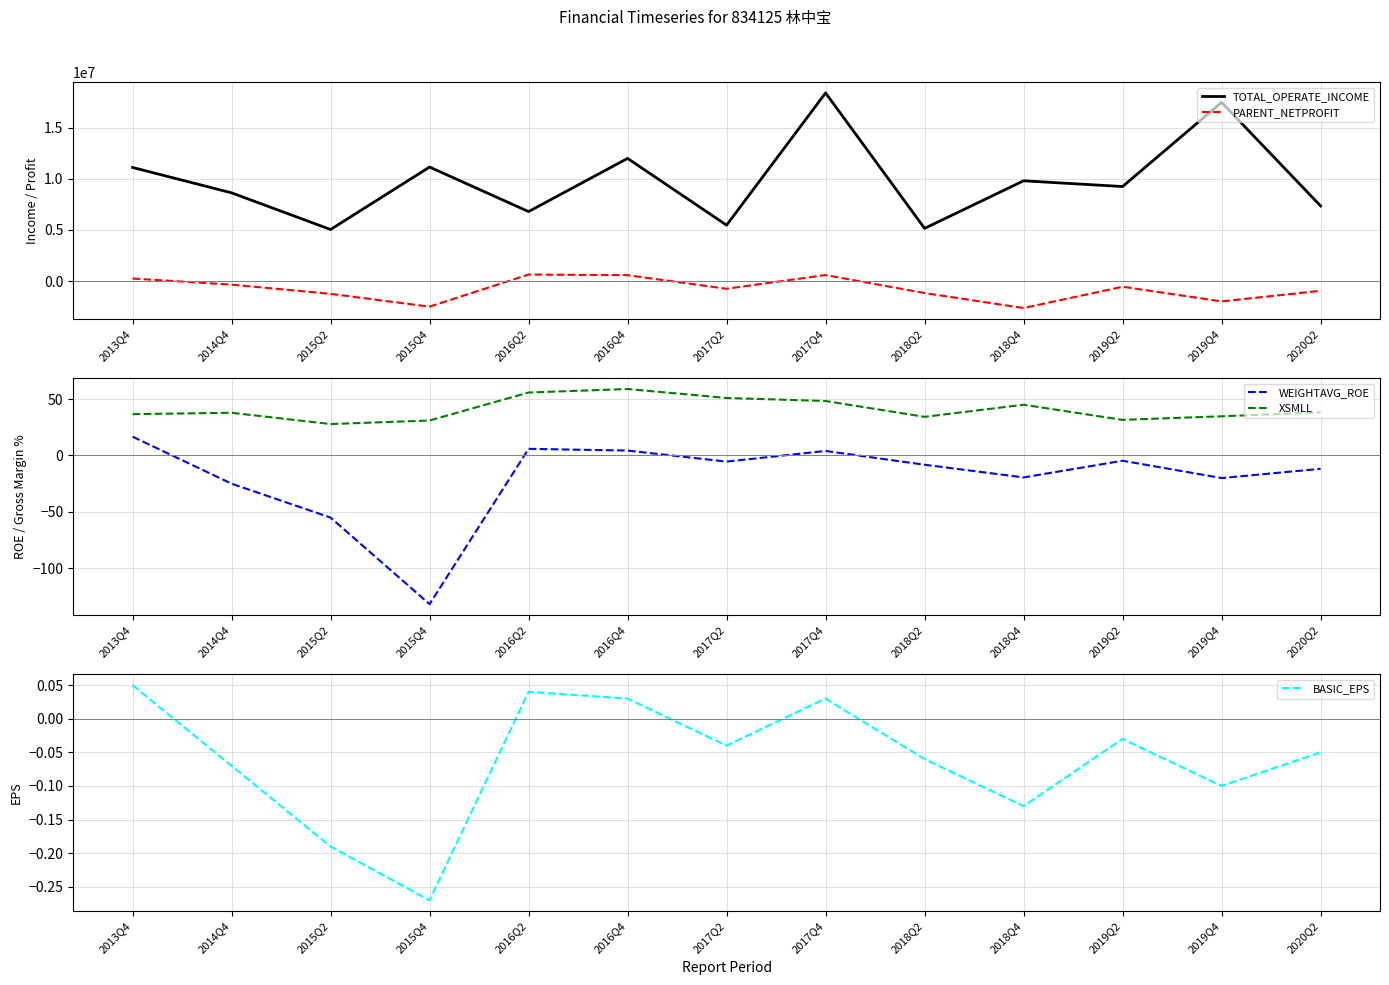

What is the total value across all series at 2013Q4?

11340805.8